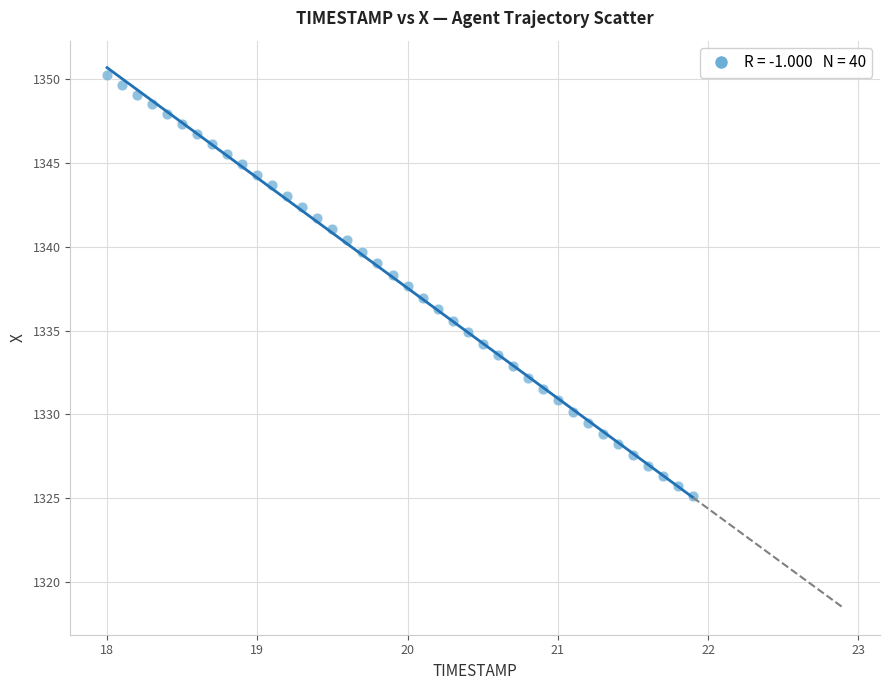

What is the range of X values (max minus min)?

3.9